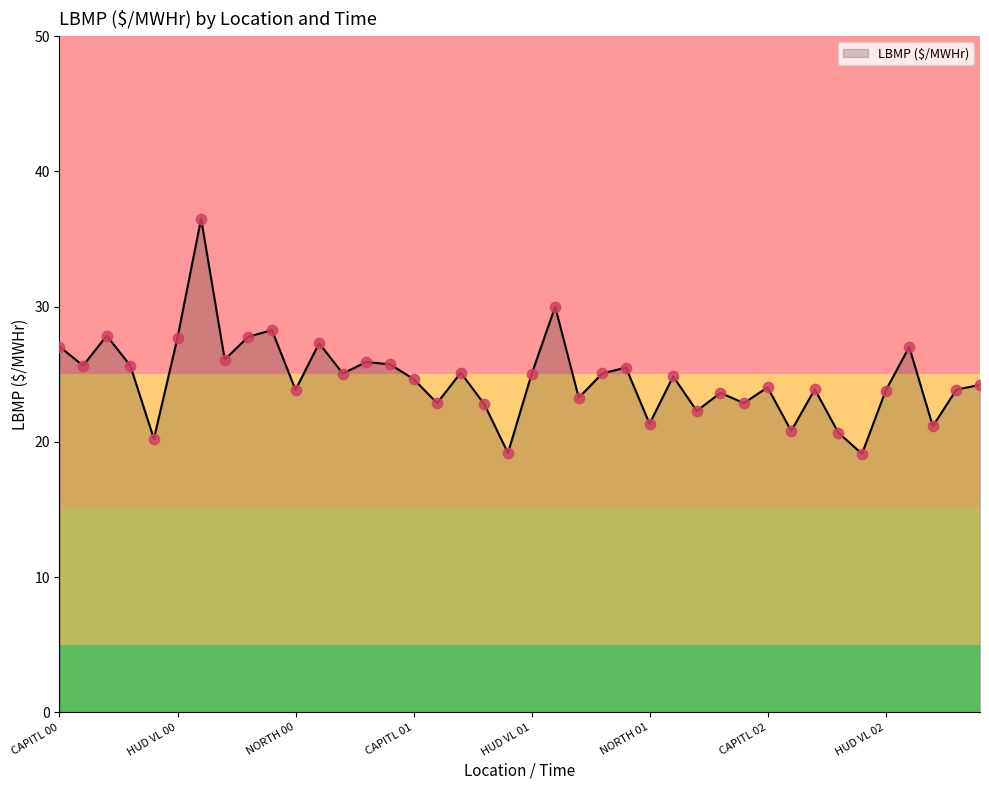

What is the greatest value displayed?

36.5